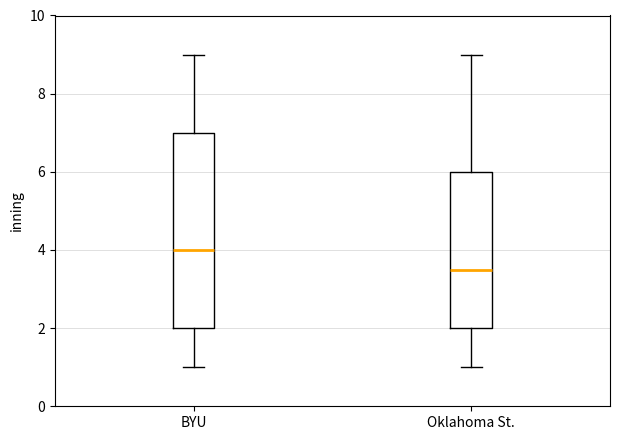

Reading left to right, transcribe this box plot: for each box, give where its median line is, the range the box spans, and where its two whiskers end, as read against the y-axis. The values are not printed on the chart, so give them approximately, as read against the axis.

BYU: median 4.0, box 2.0 to 7.0, whiskers 1.0 to 9.0
Oklahoma St.: median 3.6, box 2.0 to 6.0, whiskers 1.0 to 9.0